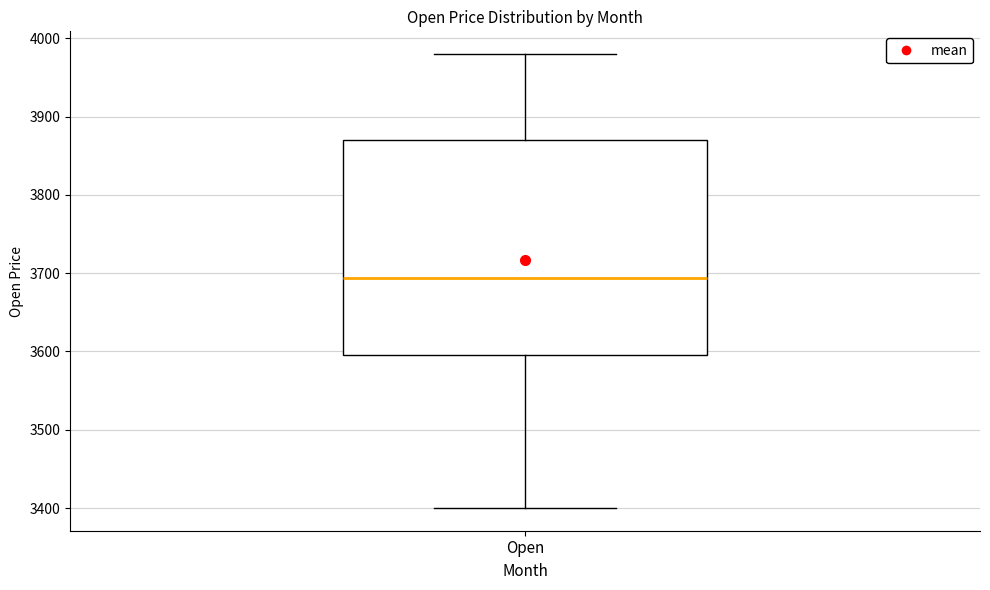

Transcribe this box plot: give where the median line is, the range the box spans, and where the two whiskers end, as read against the y-axis. The values are not printed on the chart, so give them approximately, as read against the axis.

median 3690, box 3590 to 3870, whiskers 3400 to 3980